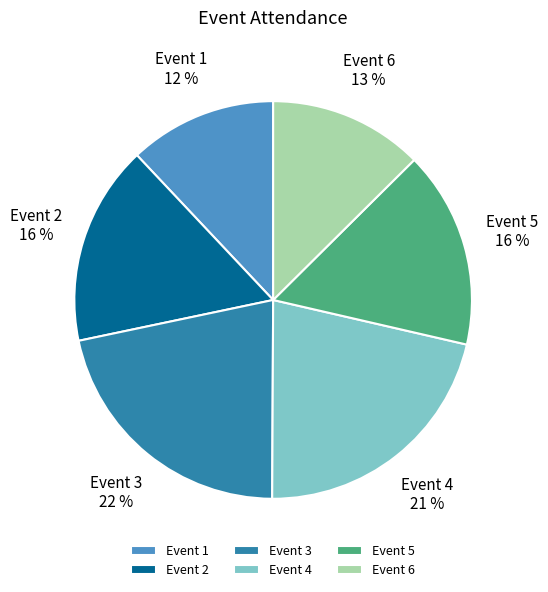

Is the sum of Event 3 and Event 5 greater than half?

No